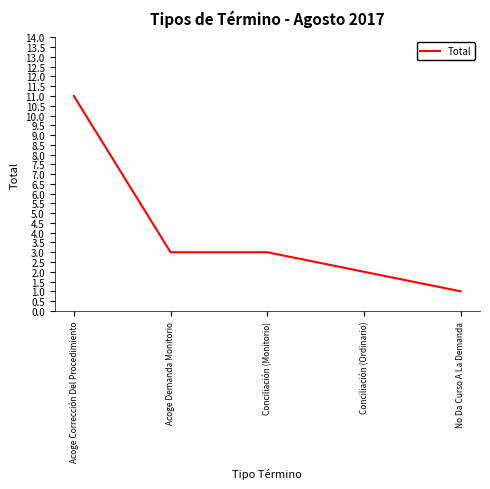

Is it true that the value at Conciliación (Monitorio) is 5?

False